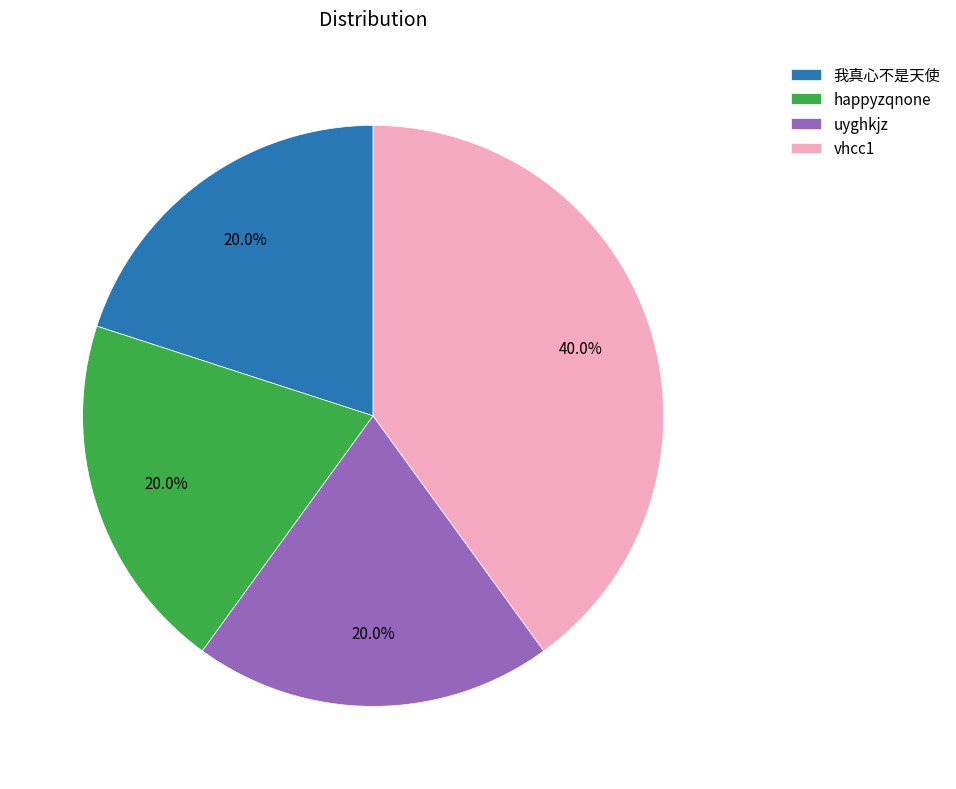

Does any single category account for the majority?

No